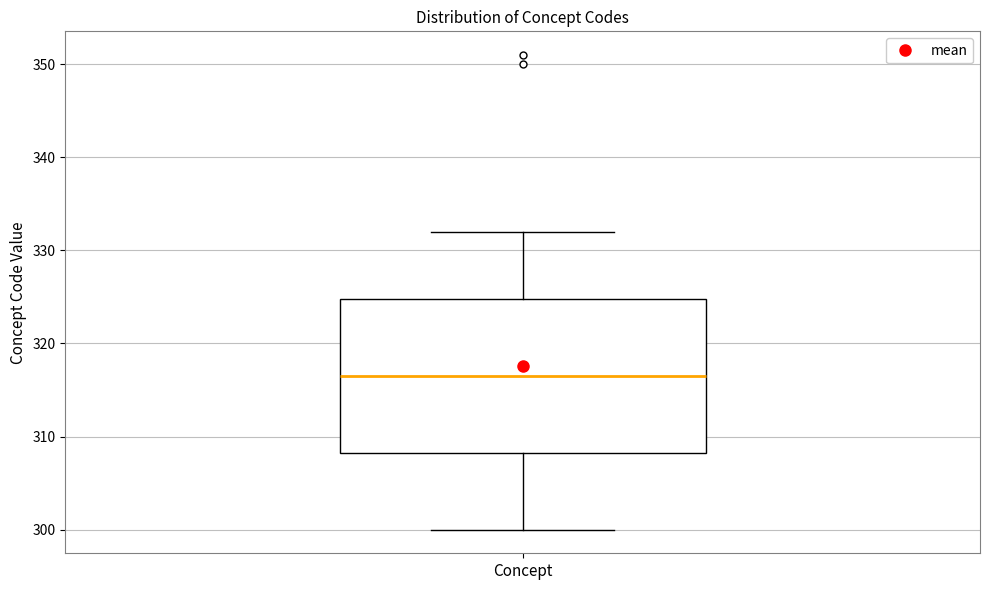

Read this box plot against the y-axis: the position of the median line, the range covered by the box, and the ends of both whiskers. The values are not printed on the chart, so give them approximately, as read against the axis.

median 317, box 308 to 325, whiskers 300 to 332